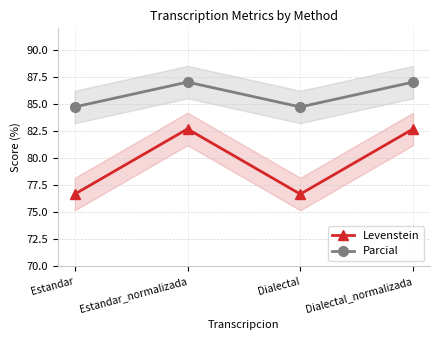

What is the total value across all series at Estandar?

161.4